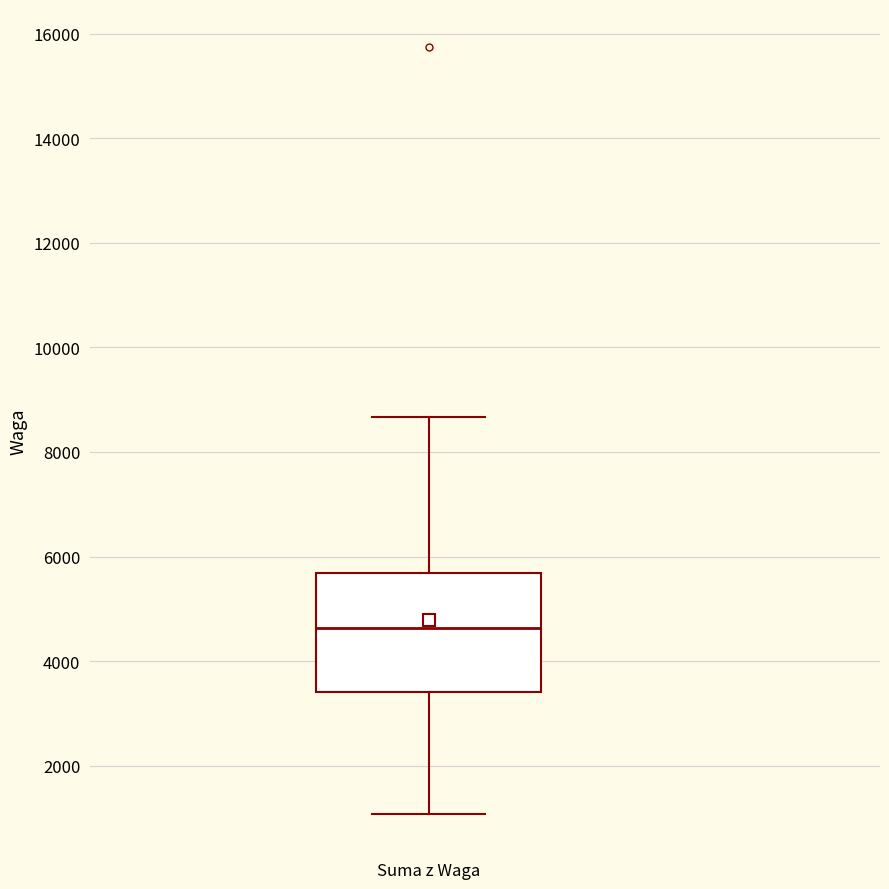

Read this box plot against the y-axis: the position of the median line, the range covered by the box, and the ends of both whiskers. The values are not printed on the chart, so give them approximately, as read against the axis.

median 4600, box 3400 to 5600, whiskers 1000 to 8600